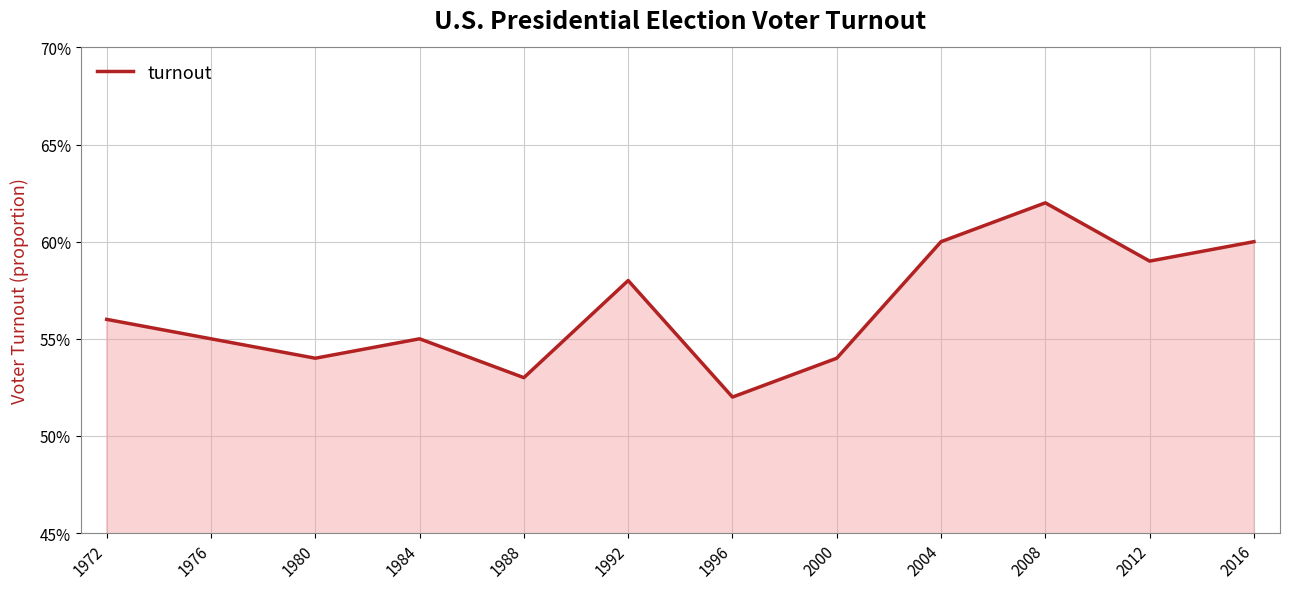

Where is the data nearest to the value 0?

1996